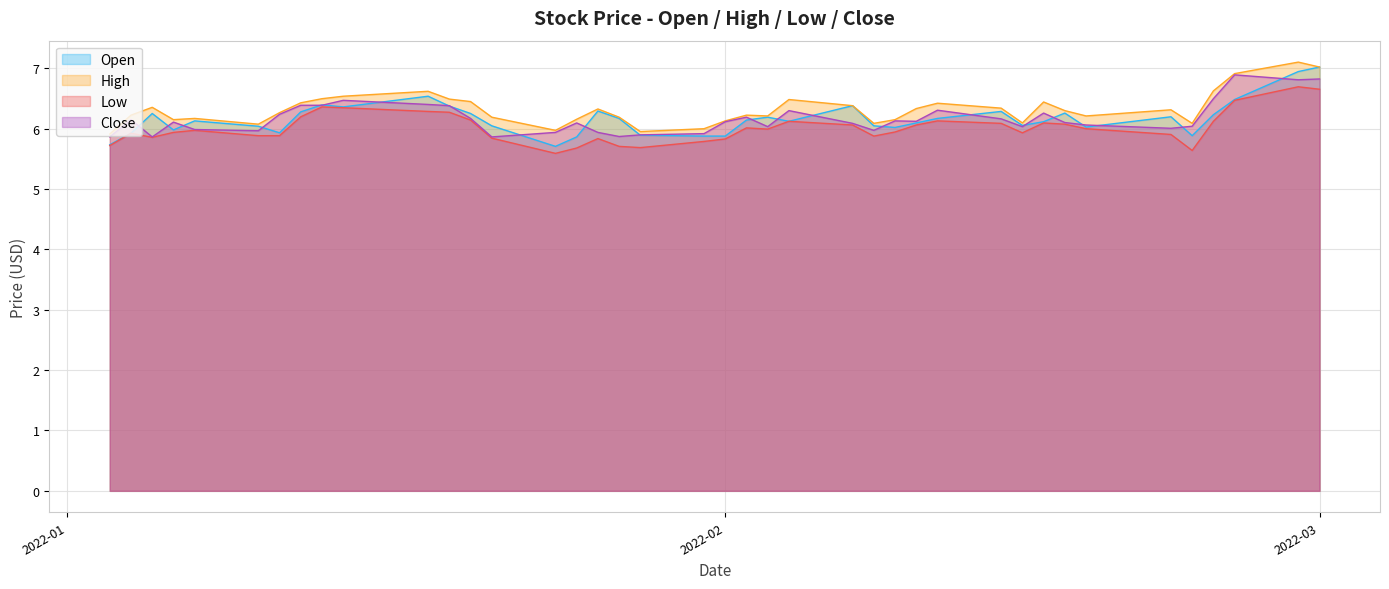

What are all the series names shown in the legend?

Open, High, Low, Close